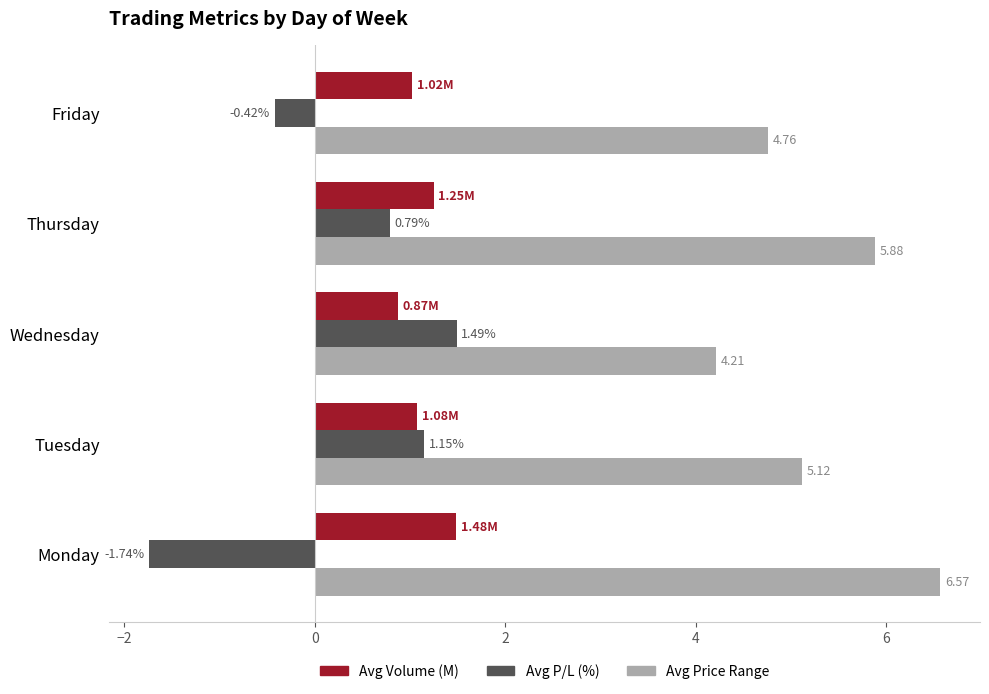

Which category has the highest value in the Avg Price Range series?

Monday